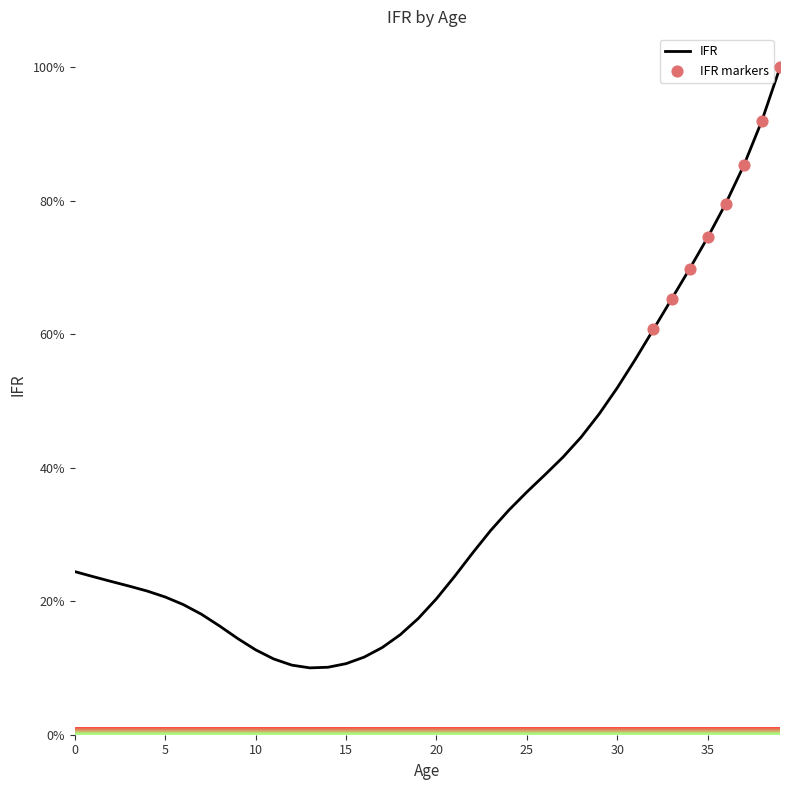

What is the minimum value shown in the chart?

10.0